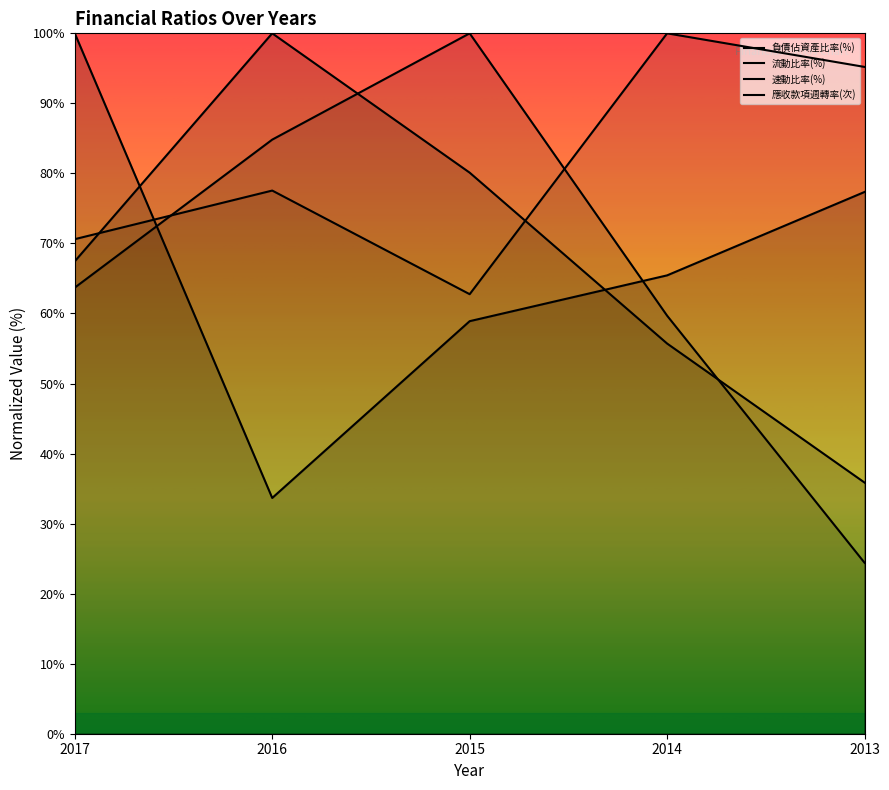

Reading right to left, list all the values displayed in this chart.

負債佔資產比率(%): 77.4	65.4	58.9	33.7	100.0
流動比率(%): 35.9	55.7	80.1	100.0	67.5
速動比率(%): 24.4	59.7	100.0	84.8	63.7
應收款項週轉率(次): 95.2	100.0	62.8	77.6	70.6